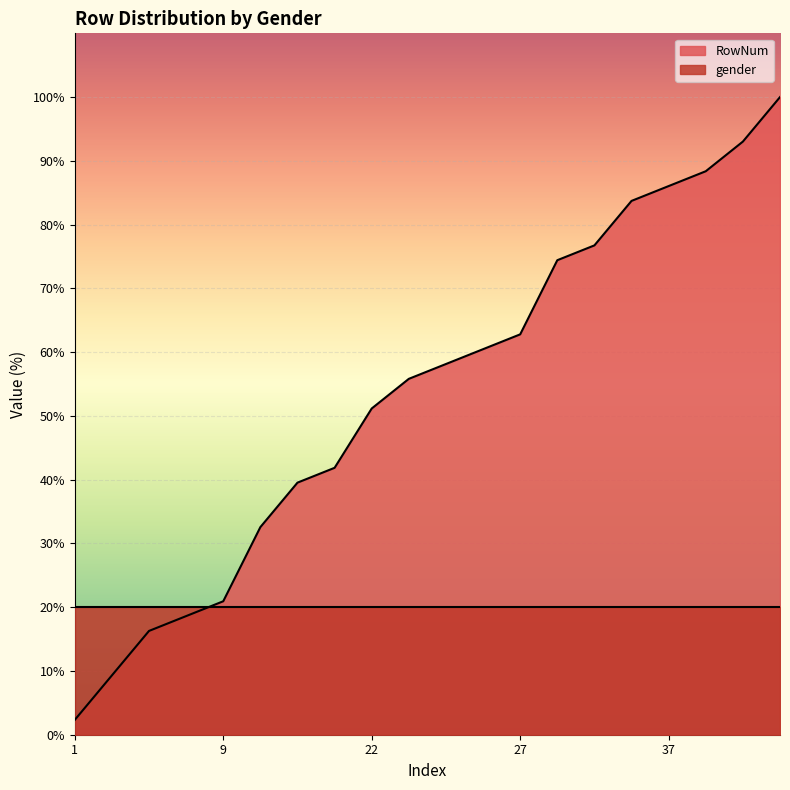

Does the chart display data point markers on the line(s)?

No